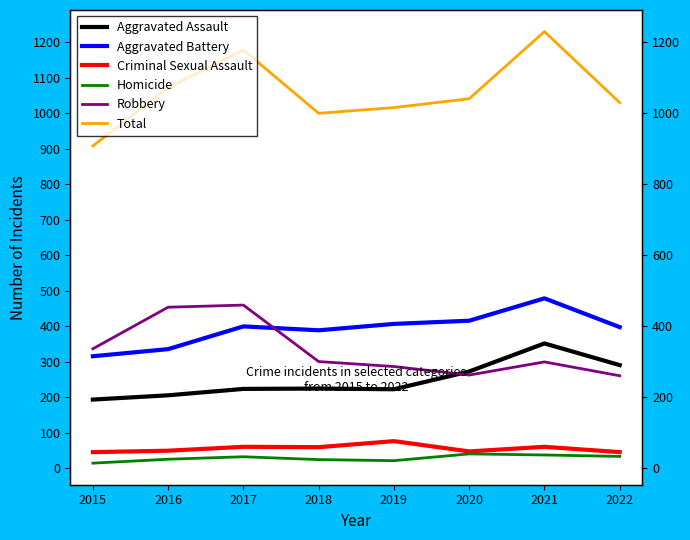

How many data points in Total are less than 1041?

4